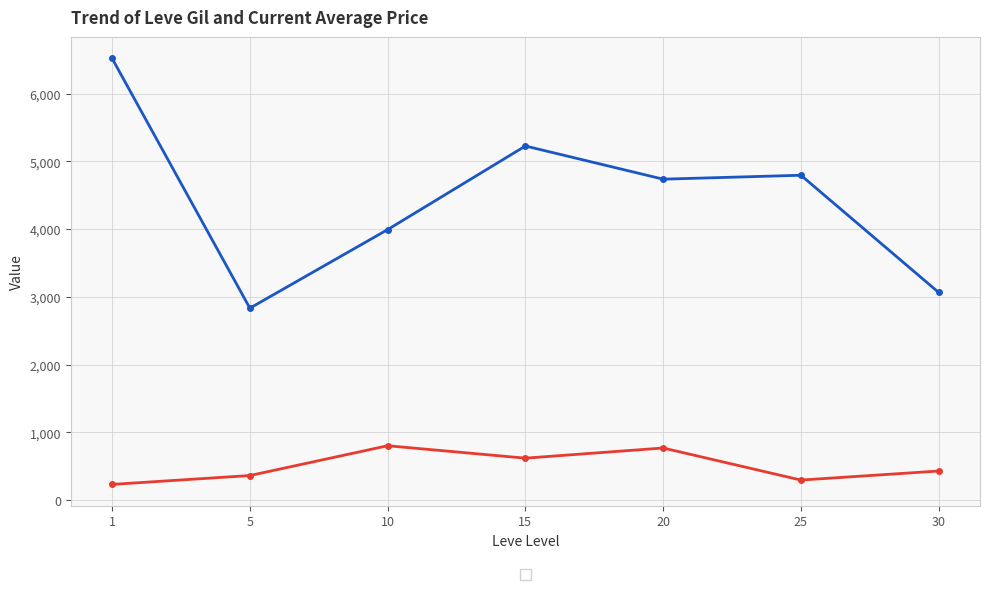

Is this an area chart (filled region under the line)?

No